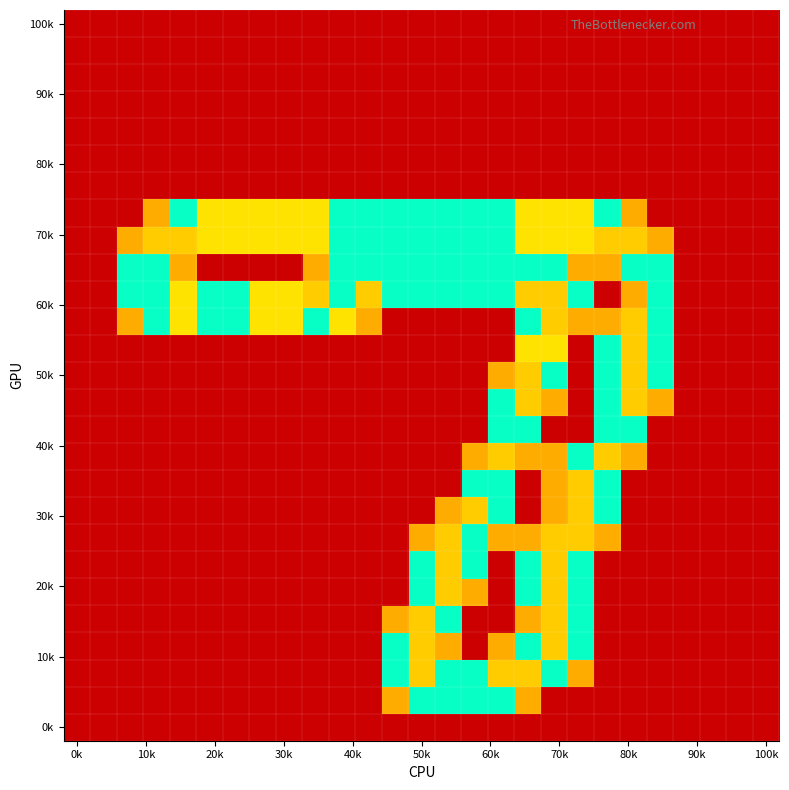

At which category is the sum across all series the highest?

18